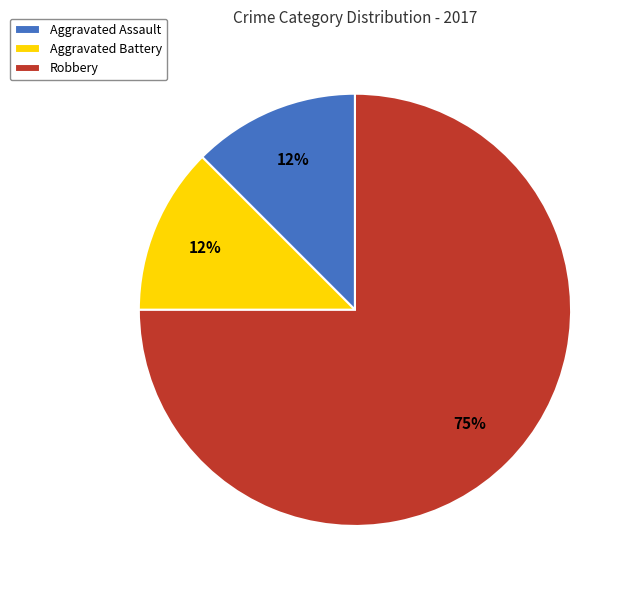

Is it true that Aggravated Battery is 5% of the pie?

False